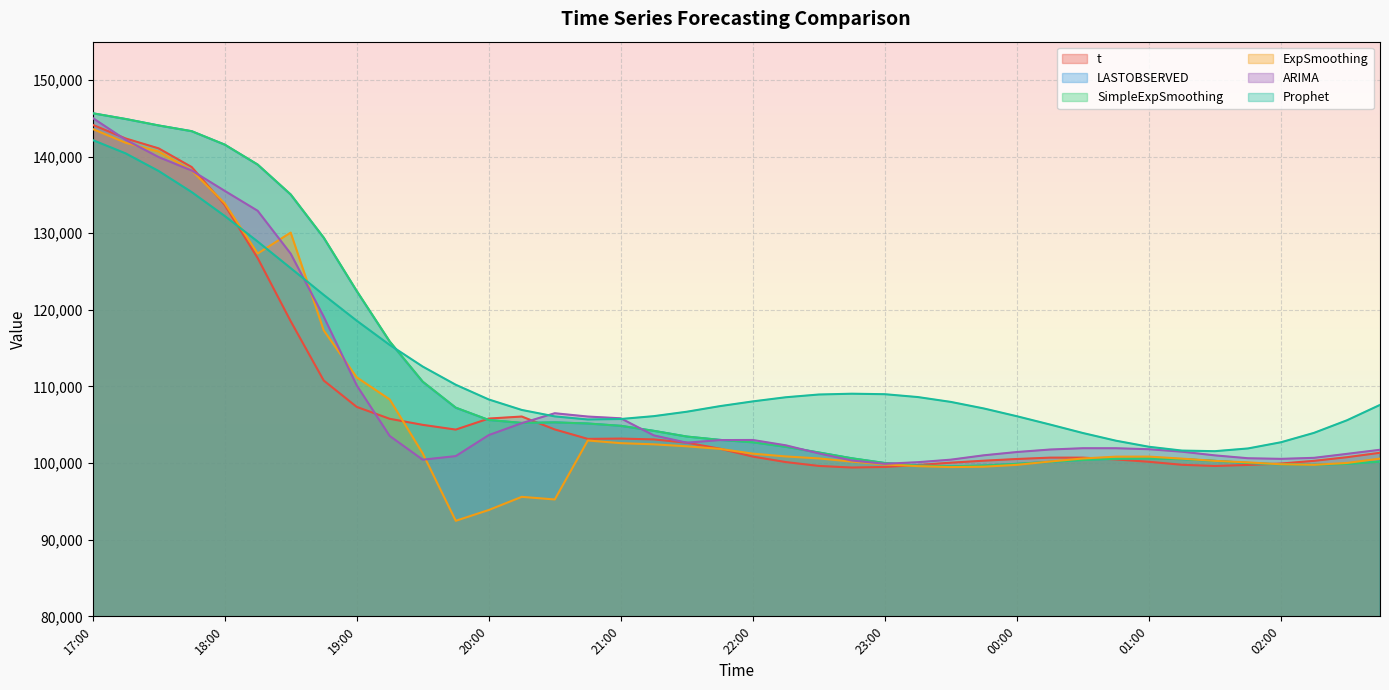

Which label corresponds to the largest value in the chart?

17:00